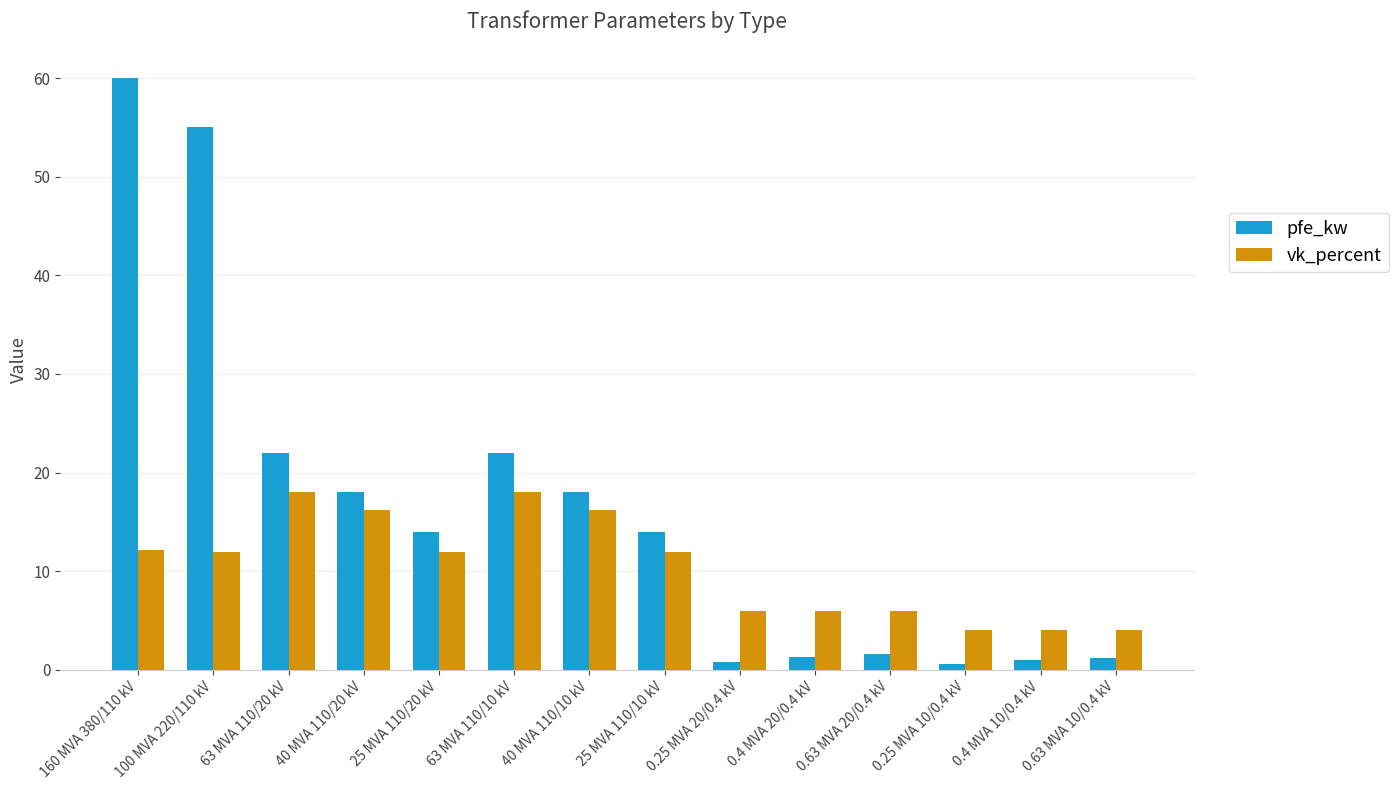

What is the label of the 7th bar from the right?

25 MVA 110/10 kV